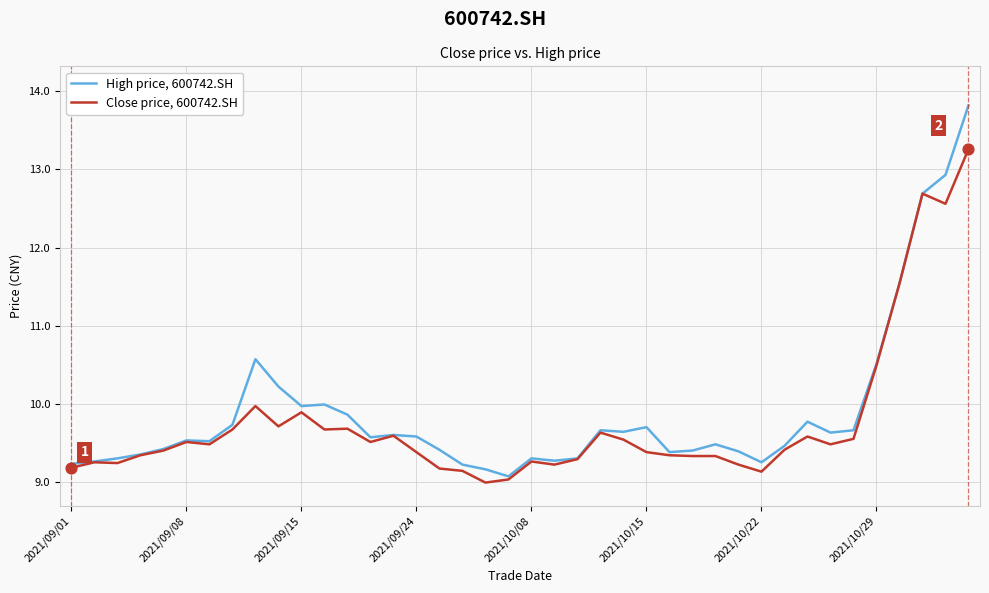

What is the maximum value for Close price, 600742.SH?

13.3